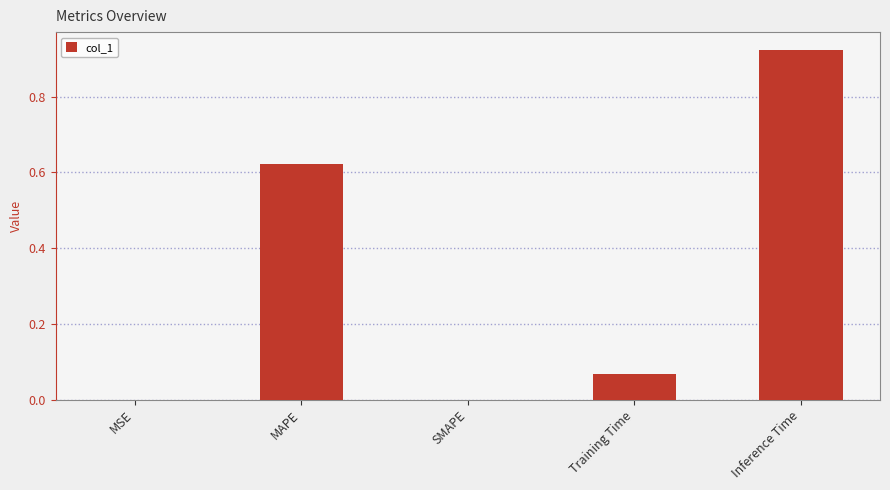

What is the sum of all values?

1.6